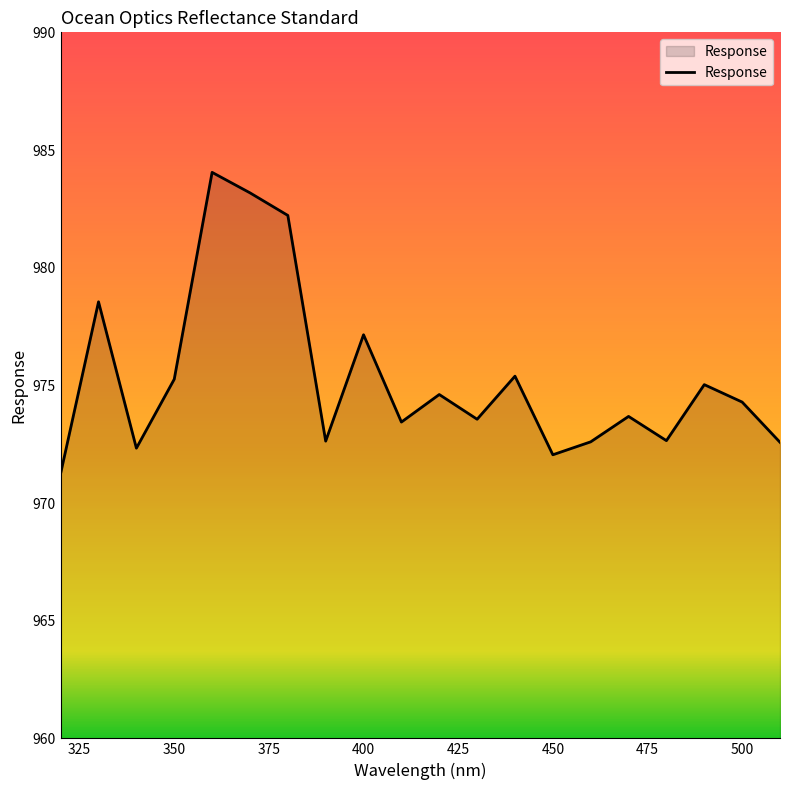

What is the minimum value shown in the chart?

971.3